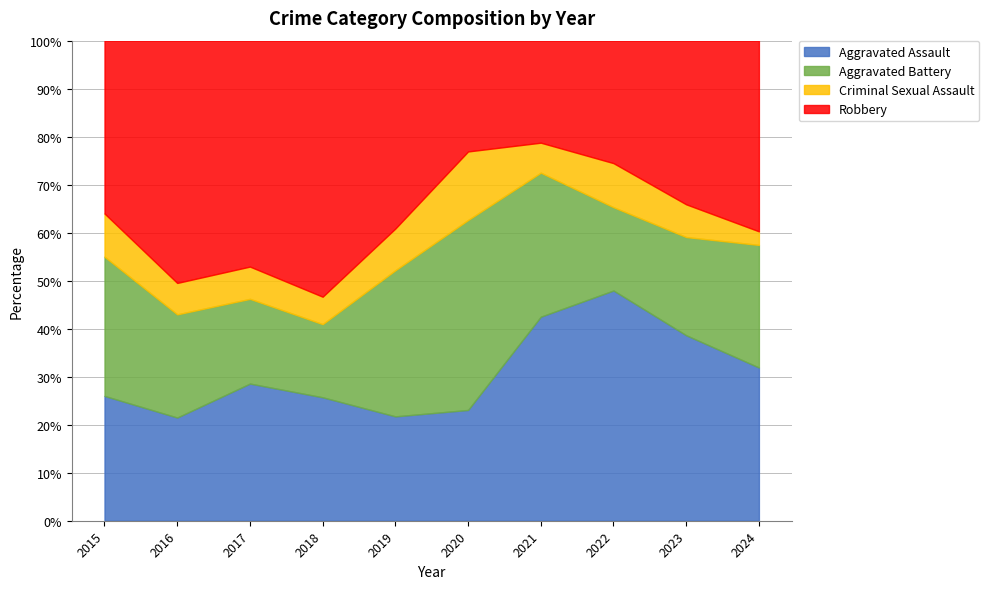

Where does the Aggravated Battery series first go above 24?

2015